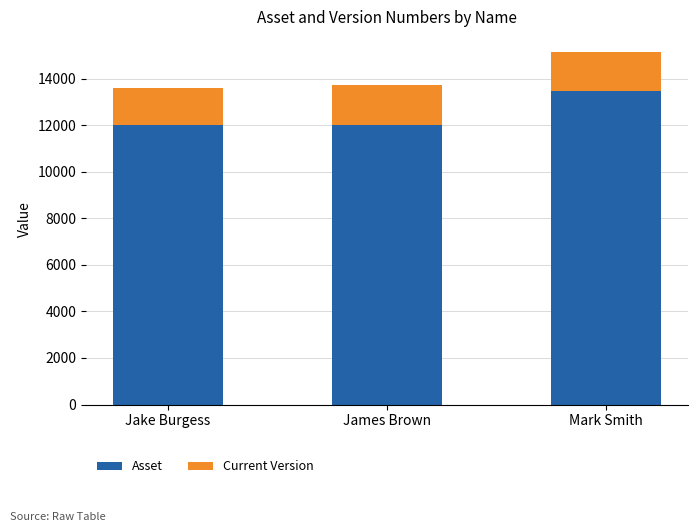

The value of Asset at Jake Burgess is 19857. True or false?

False